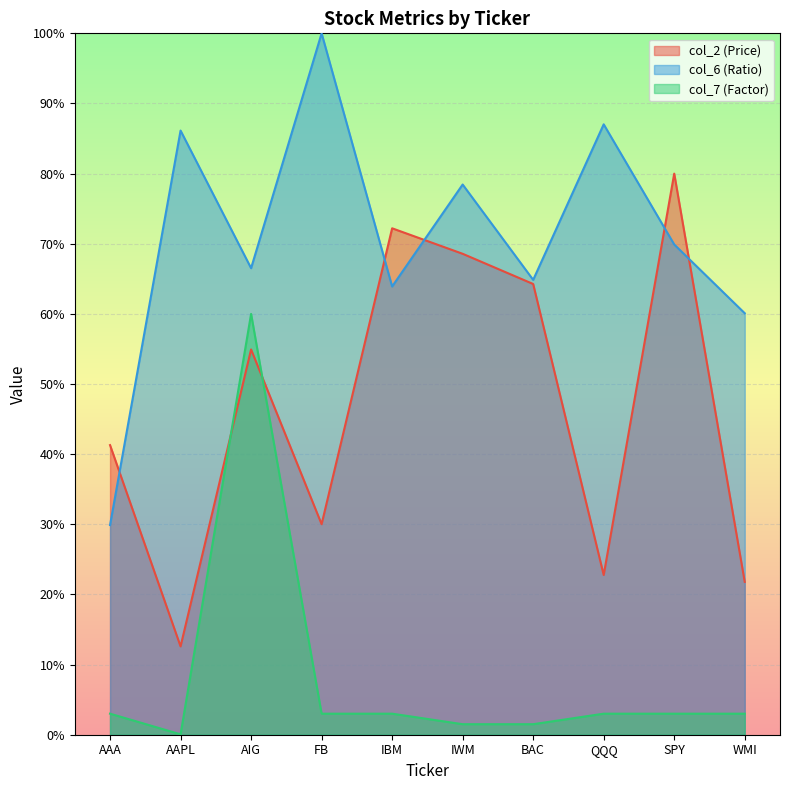

Where is the first local minimum for col_7 (Factor)?

AAPL